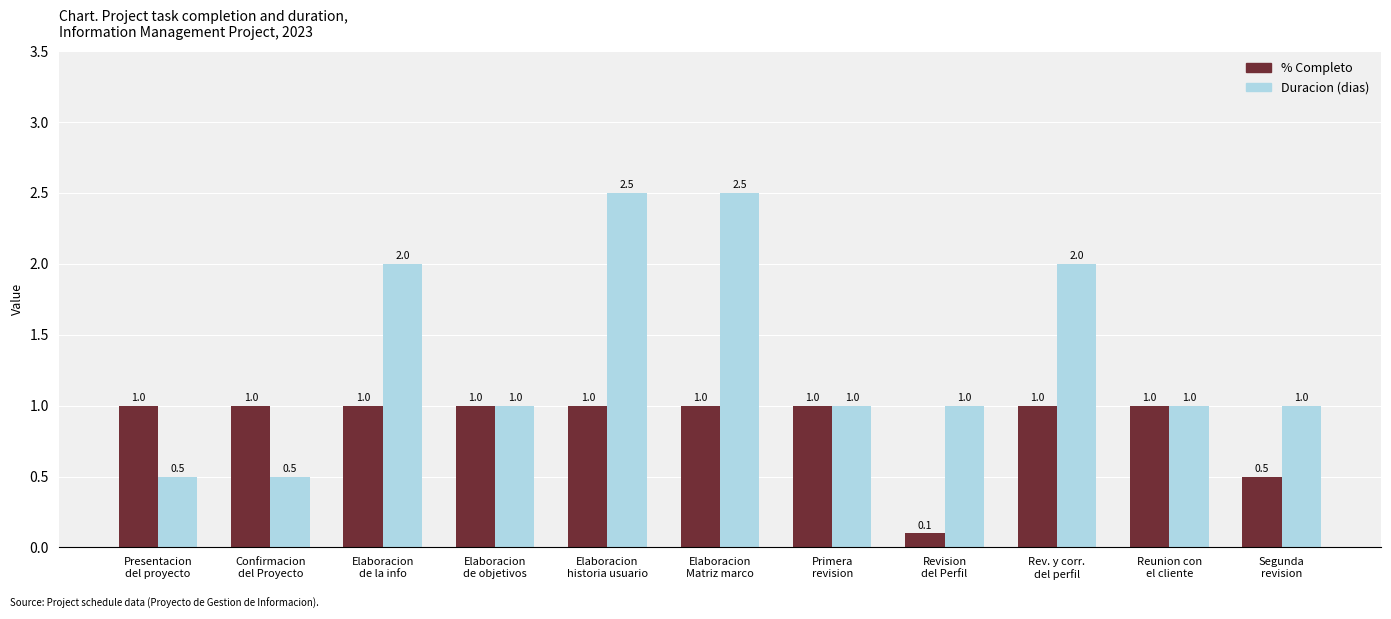

At which label is % Completo closest to 0?

Revision
del Perfil